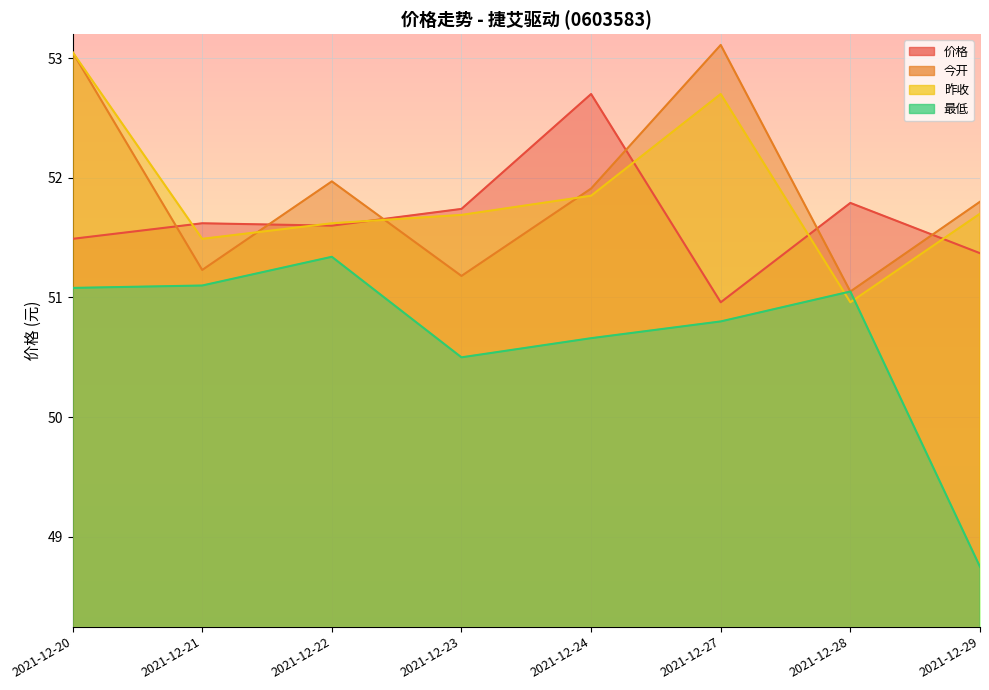

Is the value of 价格 at 2021-12-28 greater than the value of 今开 at 2021-12-23?

Yes